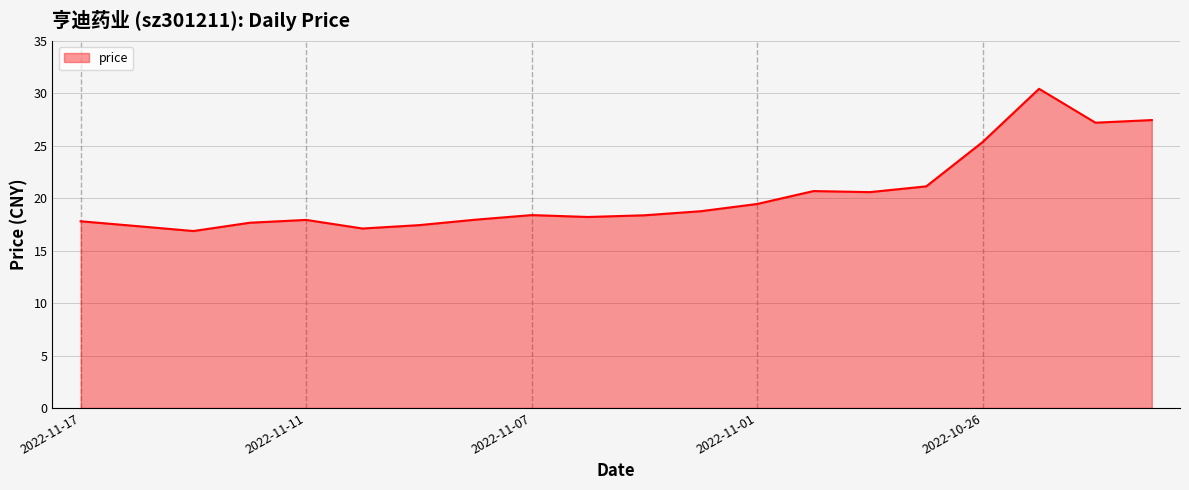

What is the greatest value displayed?

30.4